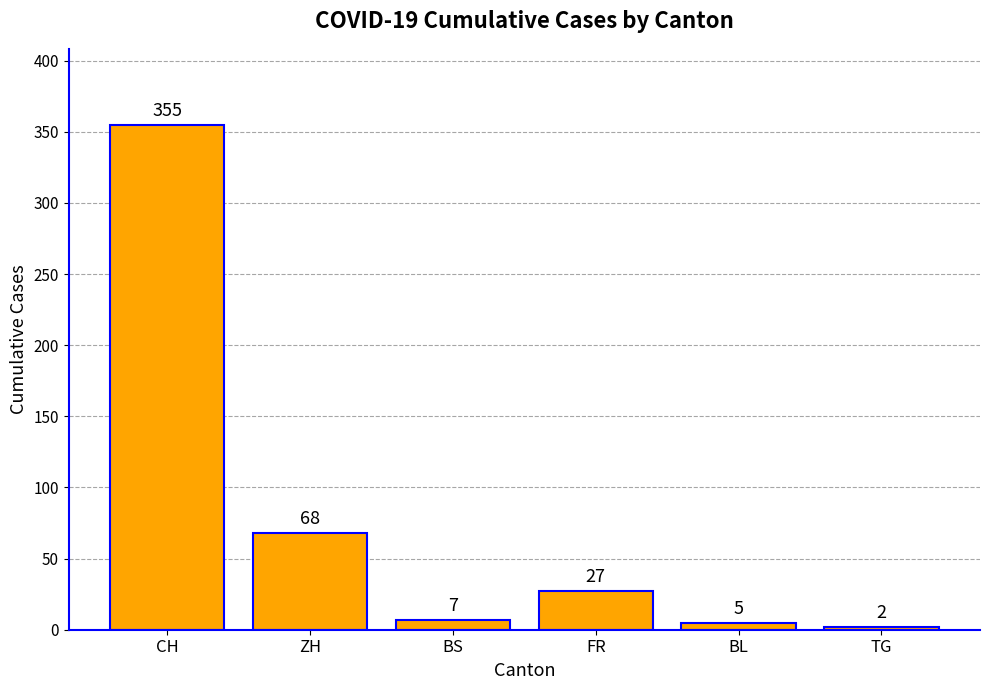

True or false: the data shows 20 at ZH.

False